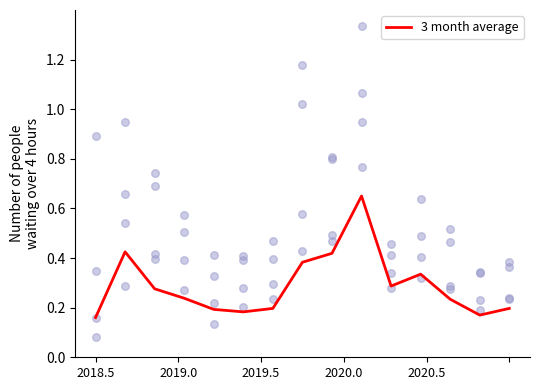

Which series has the widest spread of Y values?

MAR (col_4)